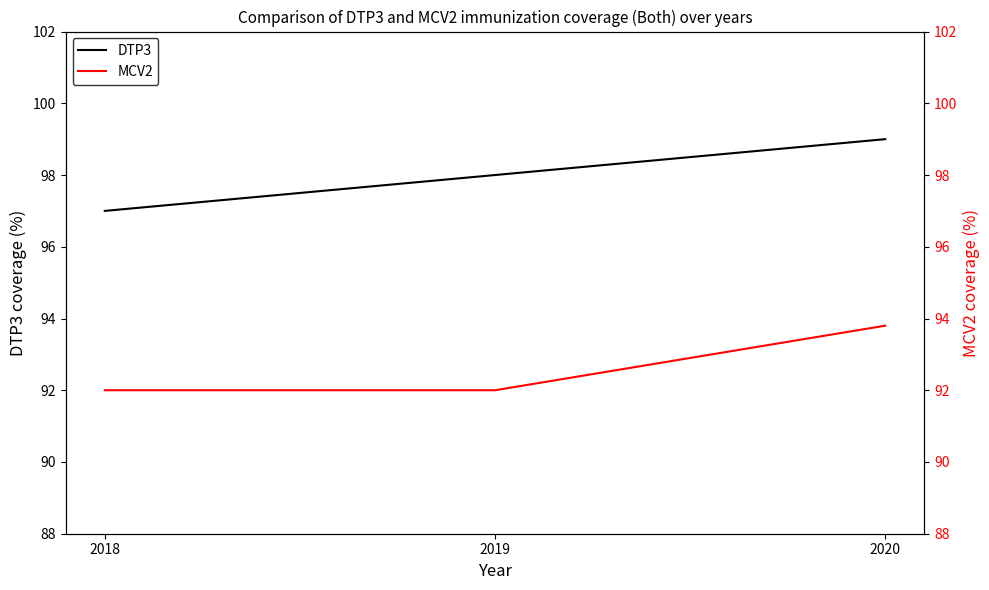

Which series has the widest spread of values?

DTP3